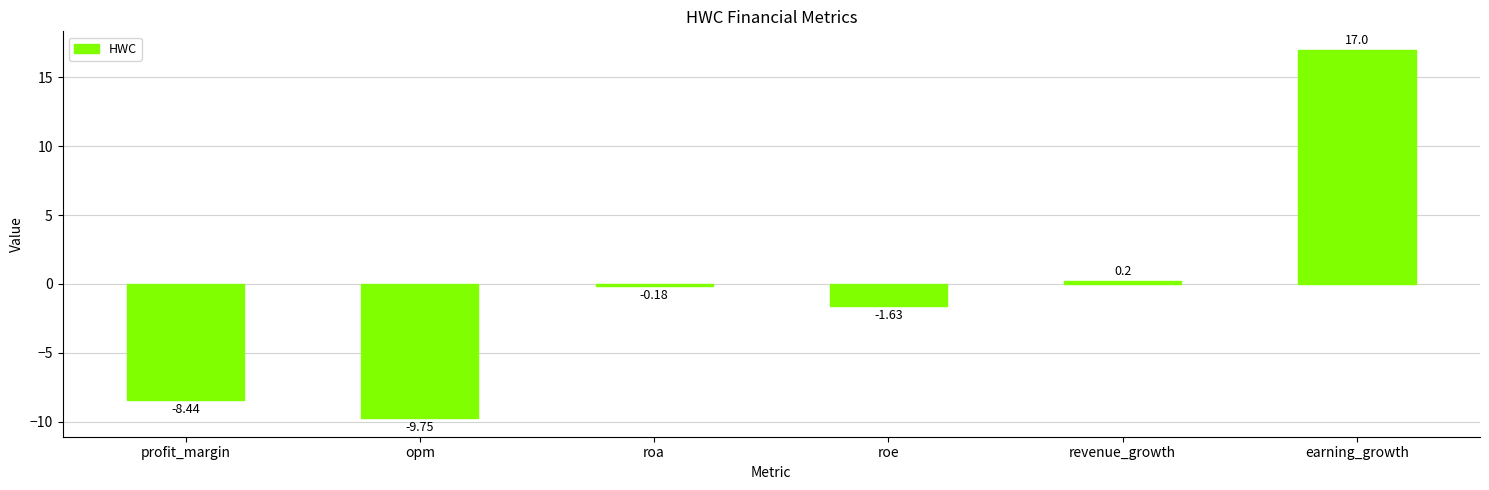

What is the maximum value shown in the chart?

17.0